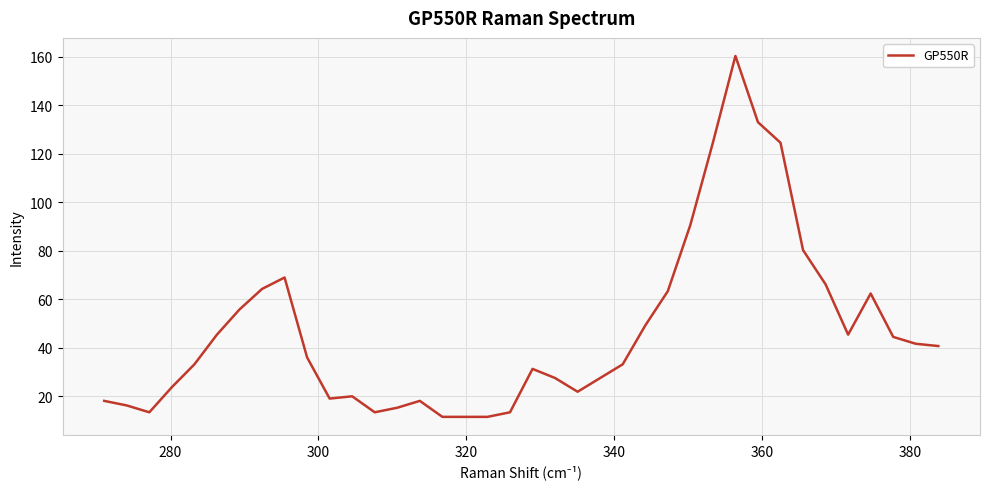

How many categories are shown in the chart?

38